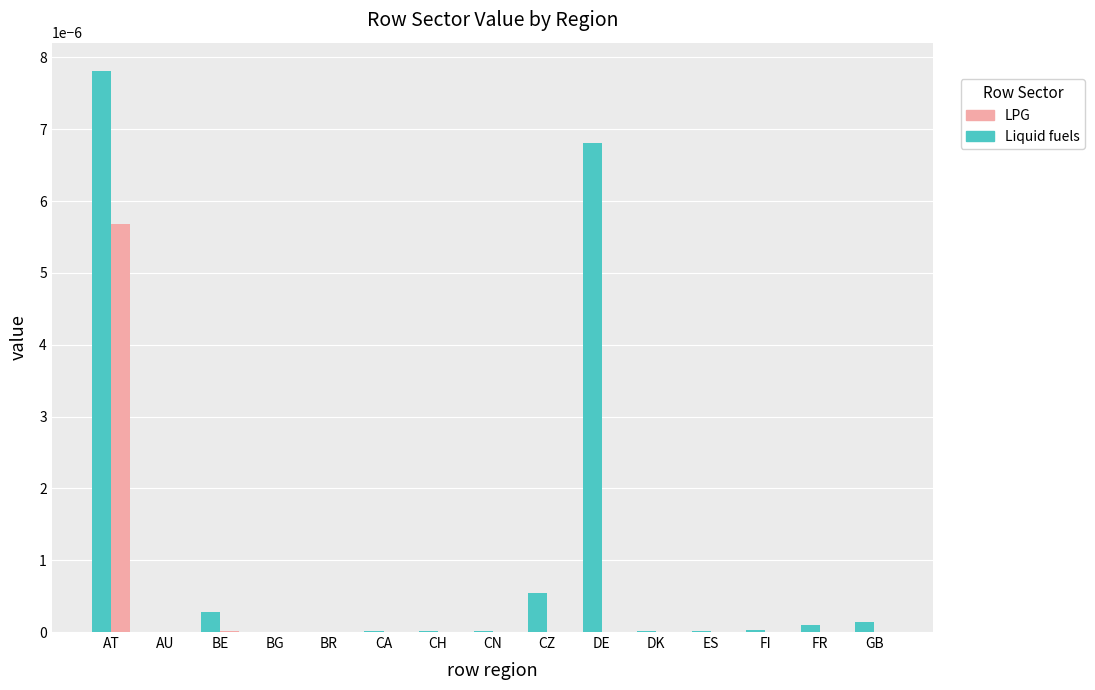

At which category is the sum across all series the highest?

AT